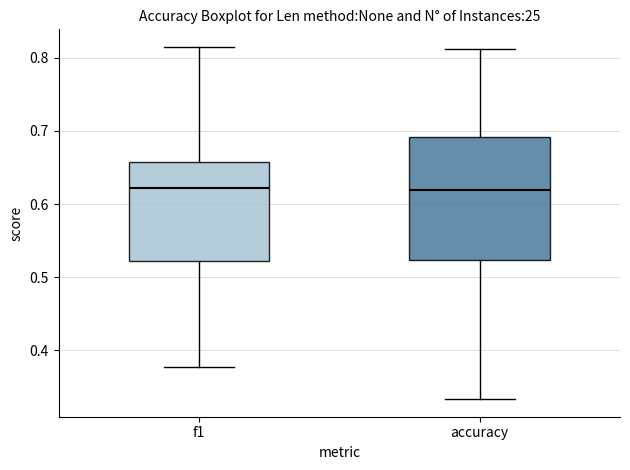

Comparing the boxes themselves (not the whiskers), which one is the tallest?

accuracy